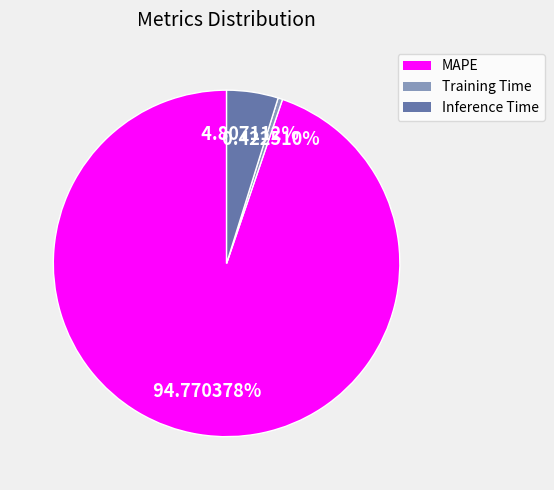

Which slice is the largest?

MAPE